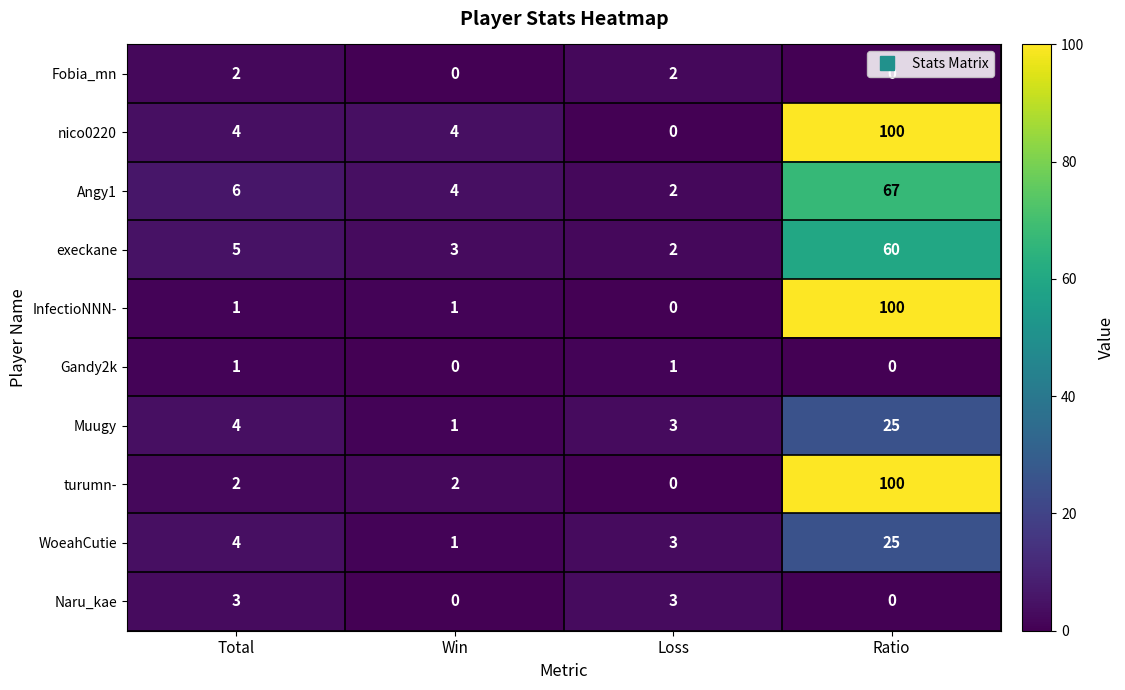

List the labels in order of execkane value, smallest first.

Loss, Win, Total, Ratio